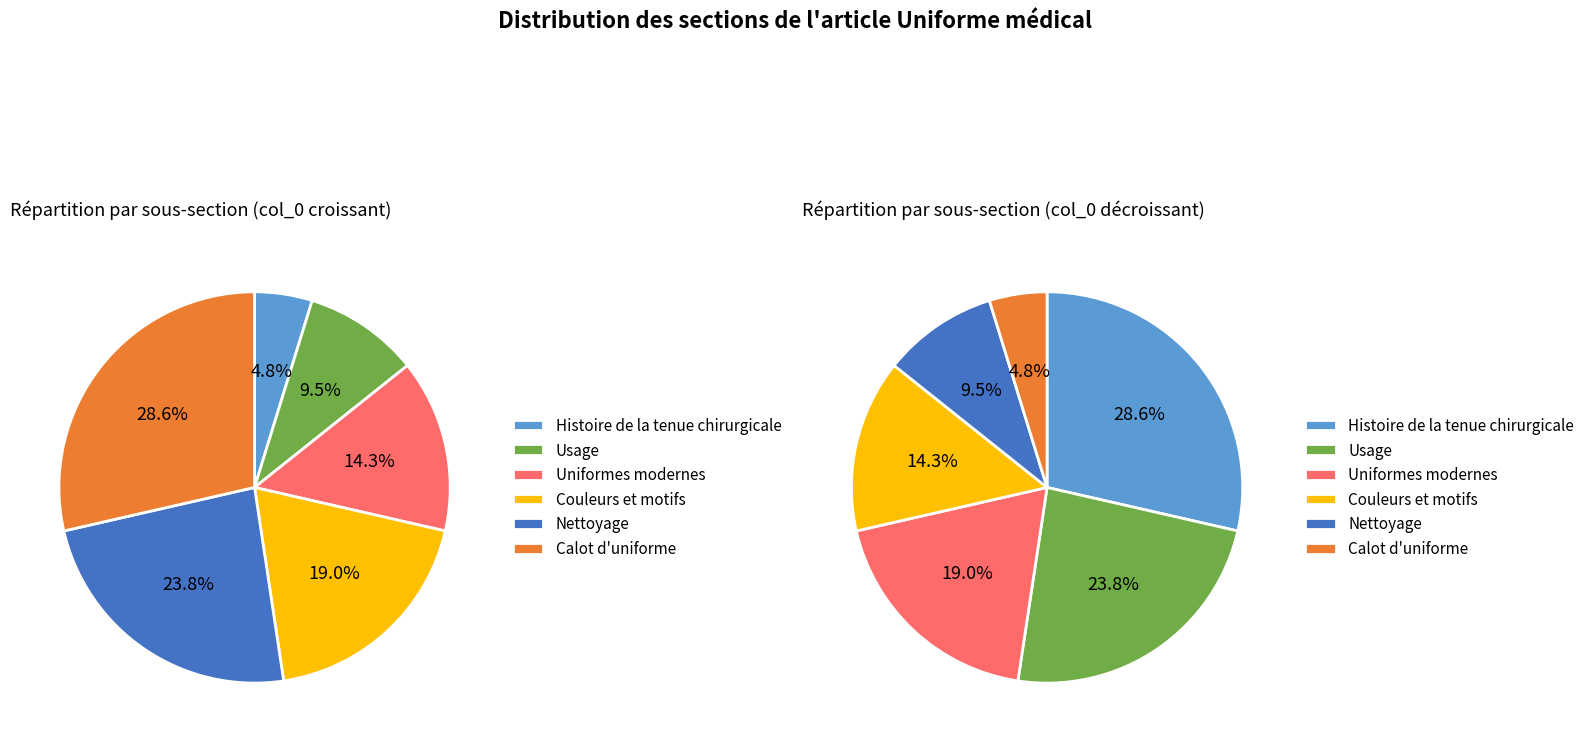

To the nearest percent, what percentage of the pie is Nettoyage?

24%